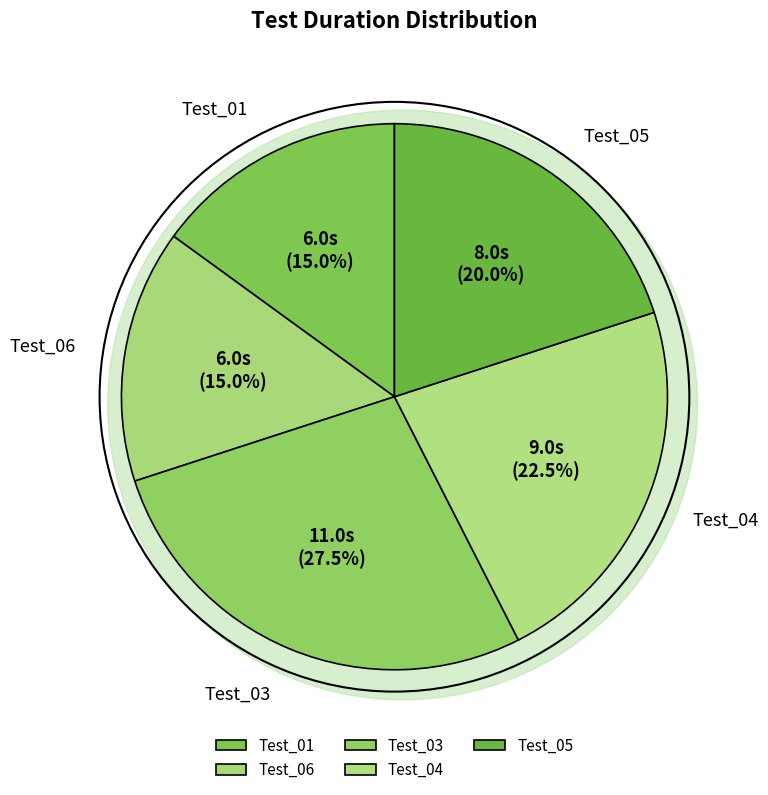

What percentage is NOT represented by Test_06?

85.0%